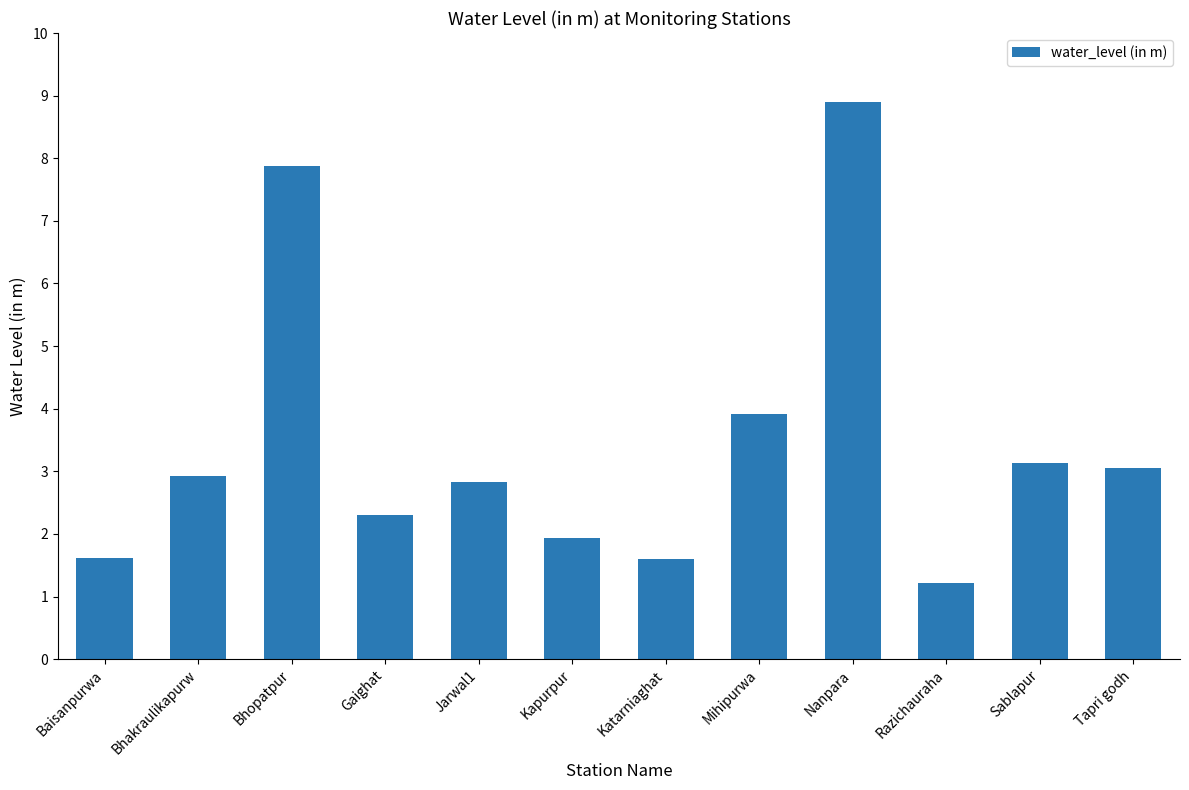

What is the average value?

3.4